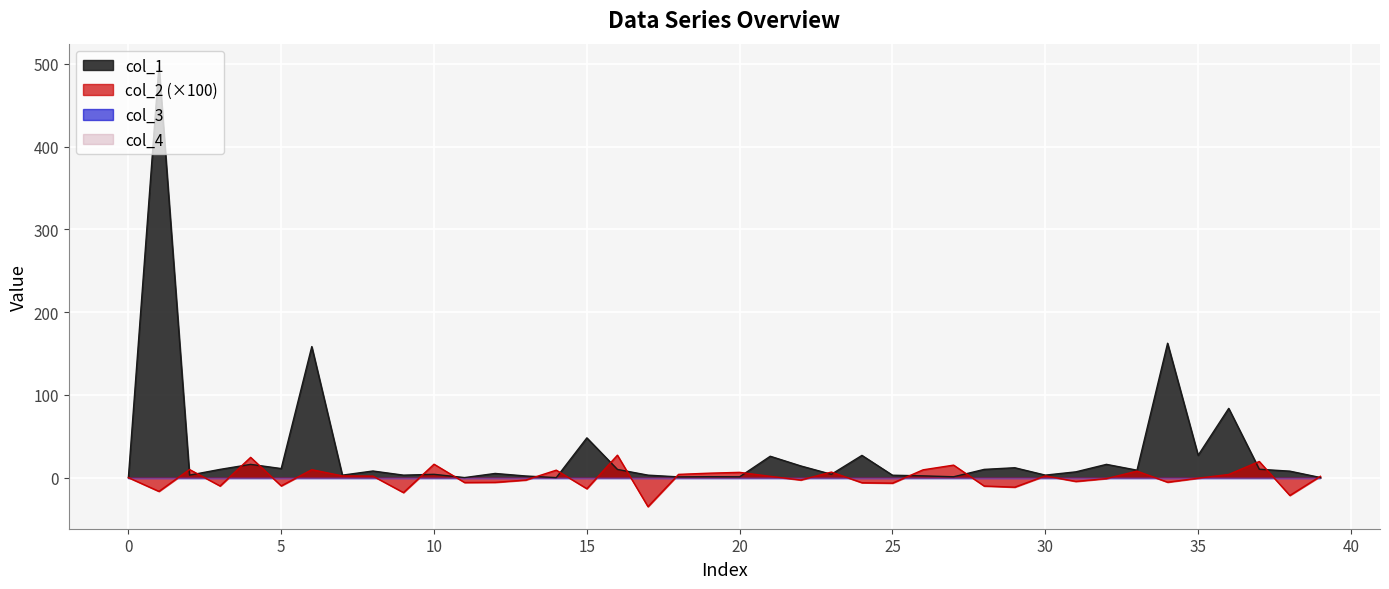

What is the highest value of the col_1 series?

497.8